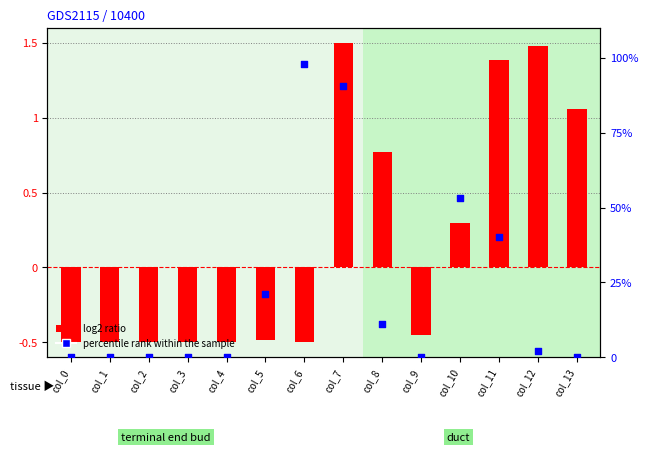

Which series has the largest Y range (max minus min)?

percentile rank within the sample